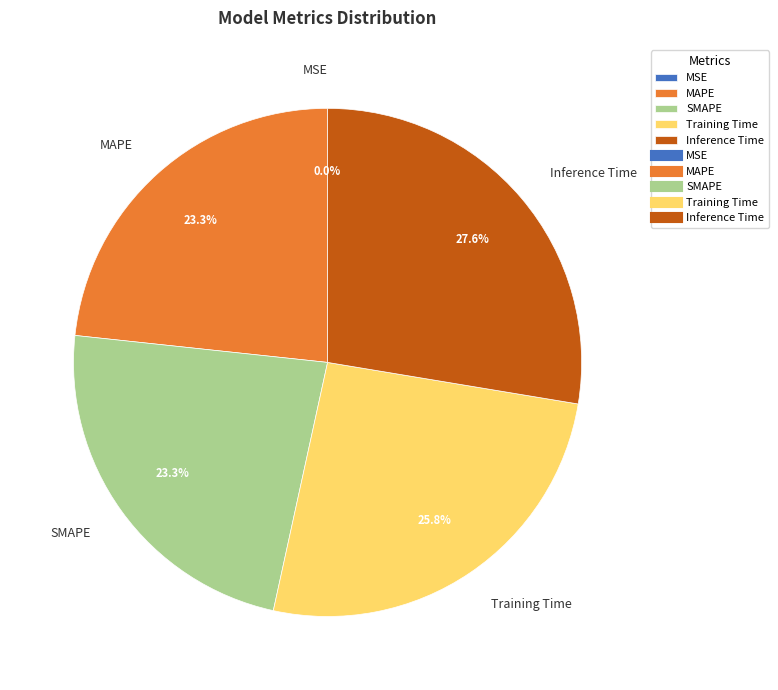

Combined, do Training Time and MAPE account for over 50%?

No